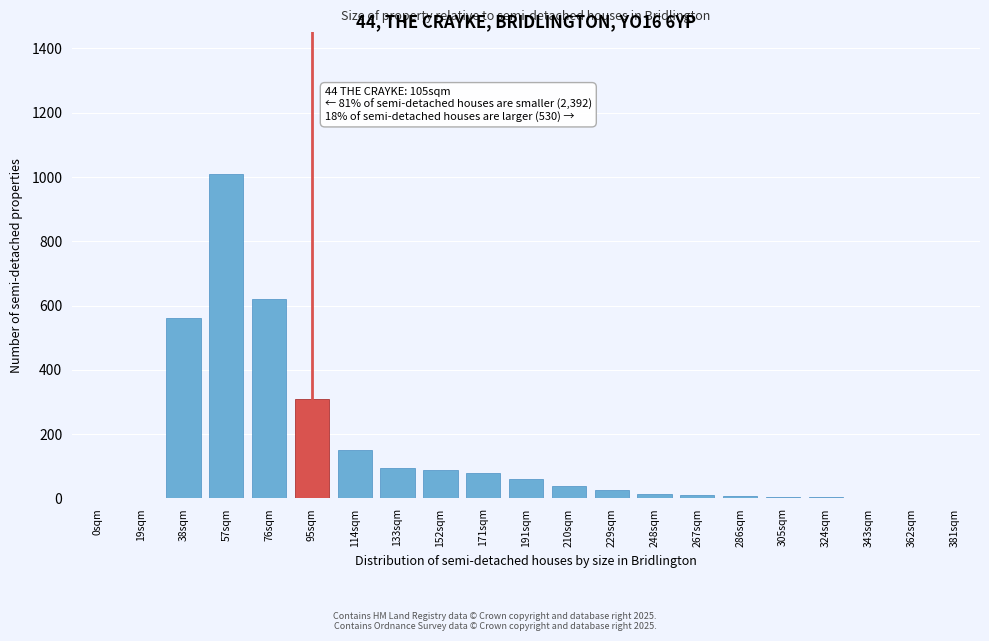

What is the sum of all values?

3086